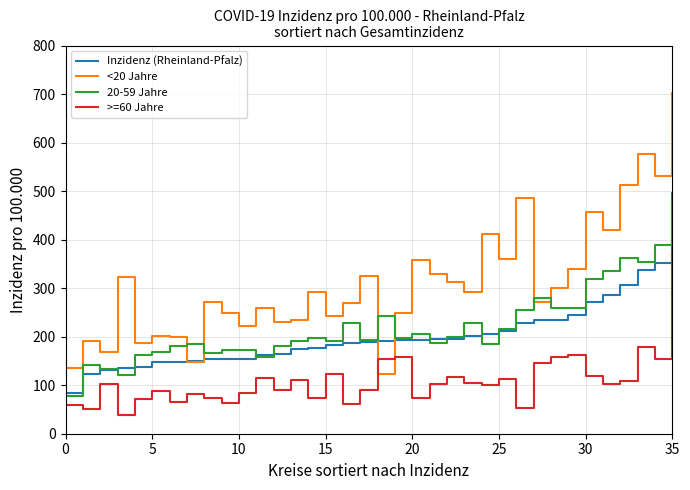

How many lines are shown in the chart?

4